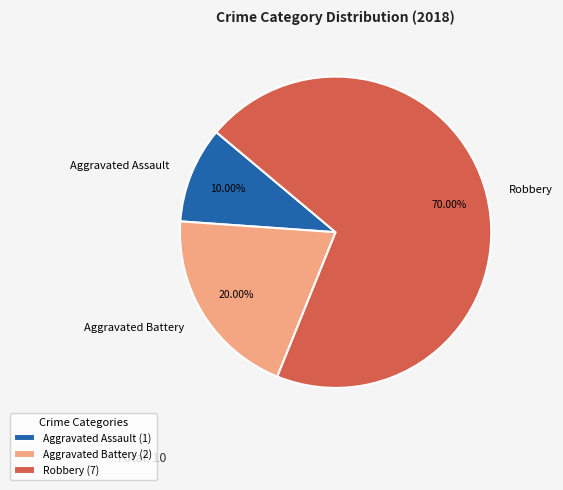

To the nearest percent, what percentage of the pie is Aggravated Assault?

10%